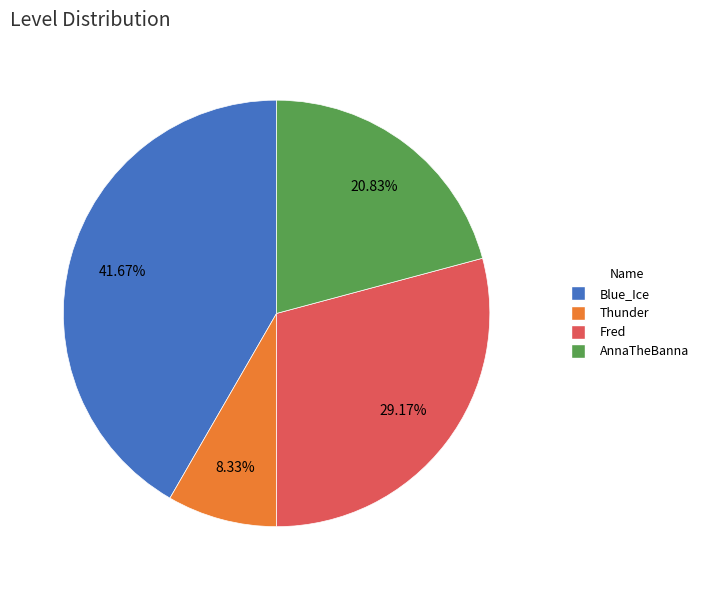

To the nearest percent, what is the combined percentage of AnnaTheBanna and Fred?

50%